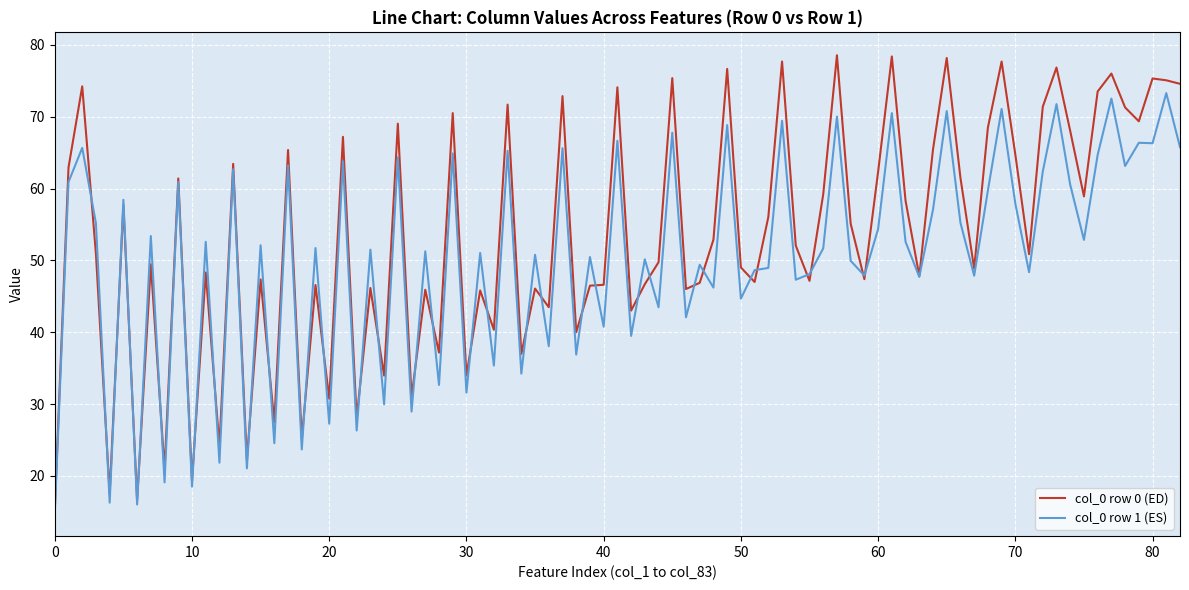

Which series has the largest total across all categories?

col_0 row 0 (ED)